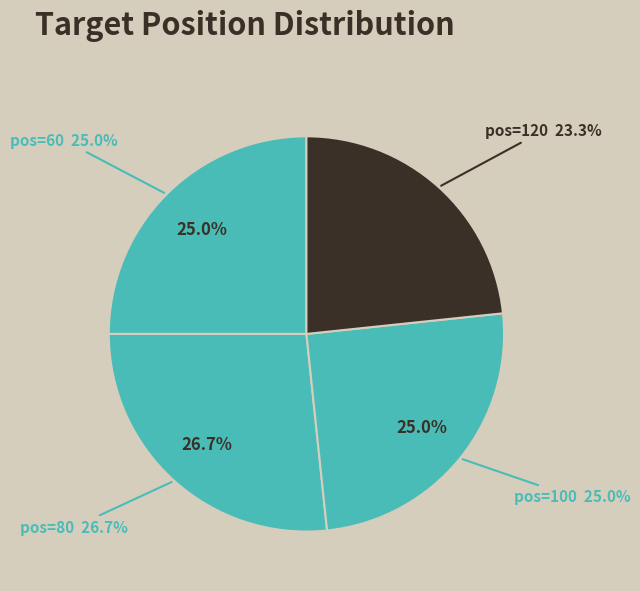

Count the number of slices in the pie.

4